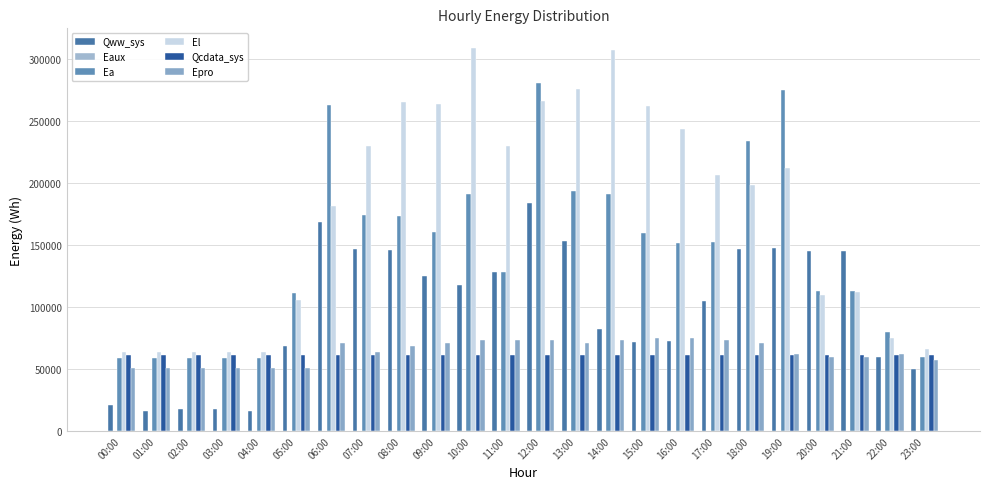

Which series has the widest spread of values?

El